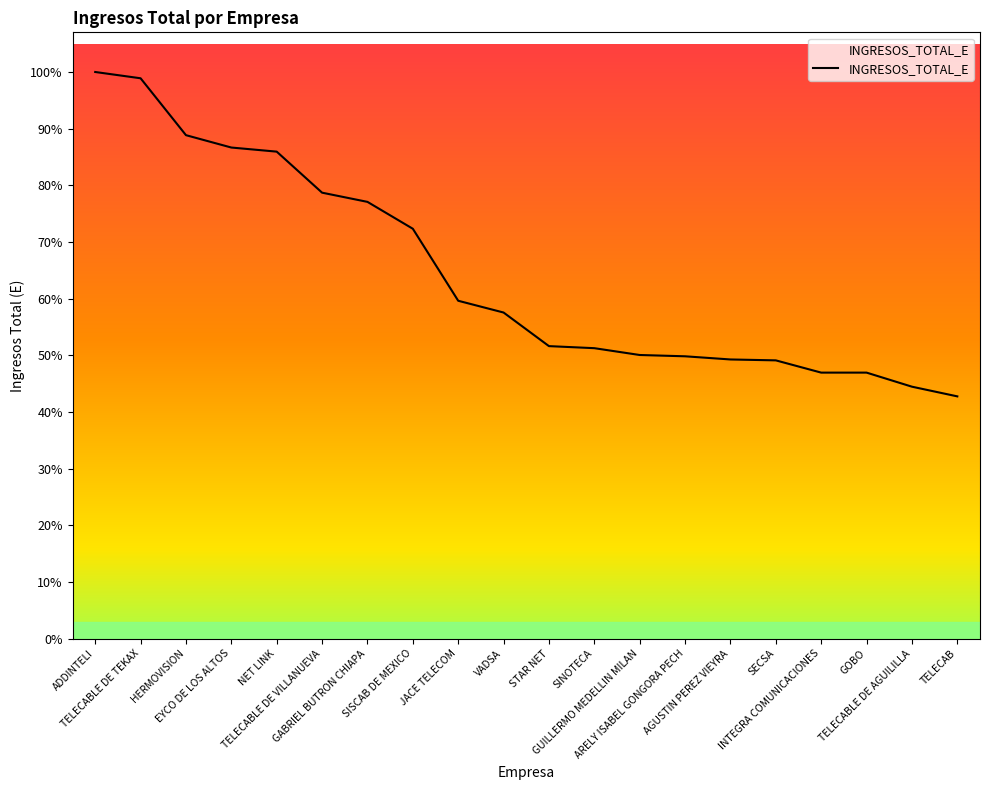

What is the approximate value at STAR NET?

2856870.0